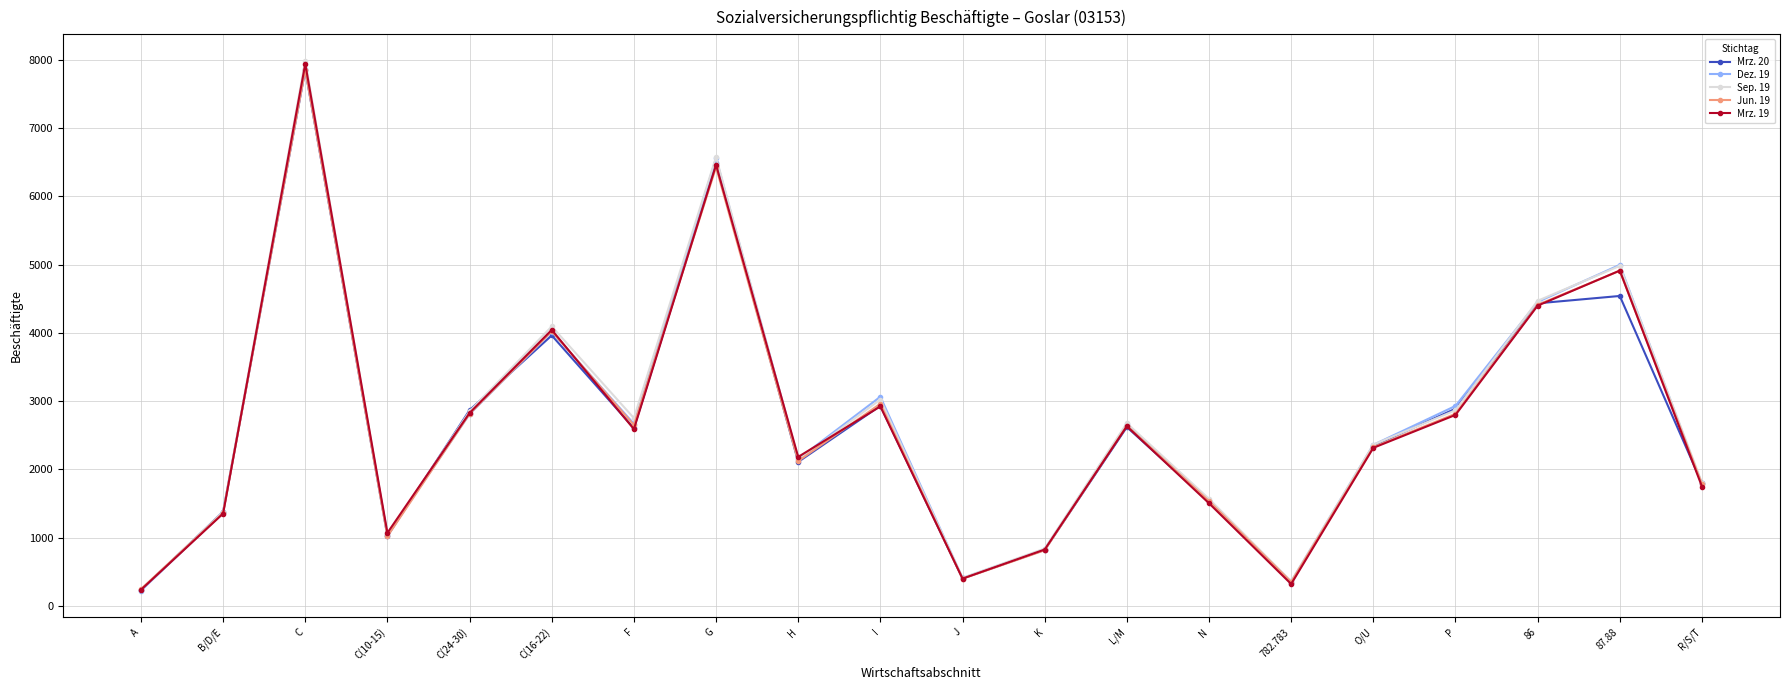

What are all the series names shown in the legend?

Mrz. 20, Dez. 19, Sep. 19, Jun. 19, Mrz. 19